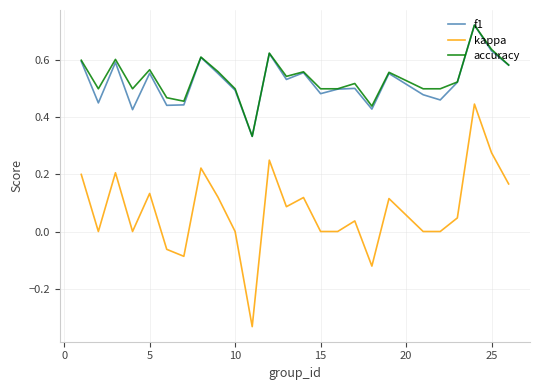

True or false: accuracy and kappa cross at least once.

False